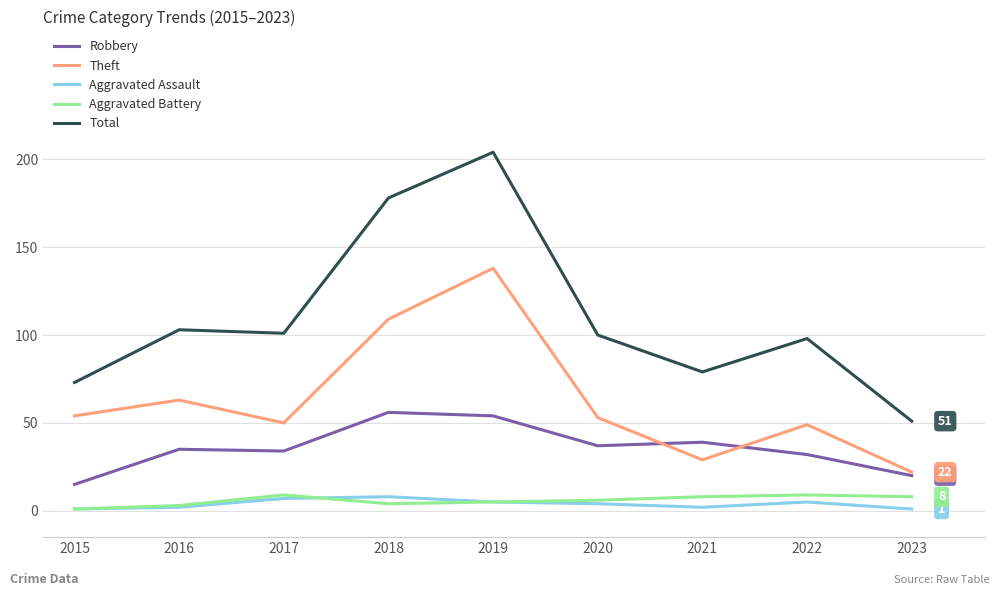

At how many categories does at least one series exceed 54?

8